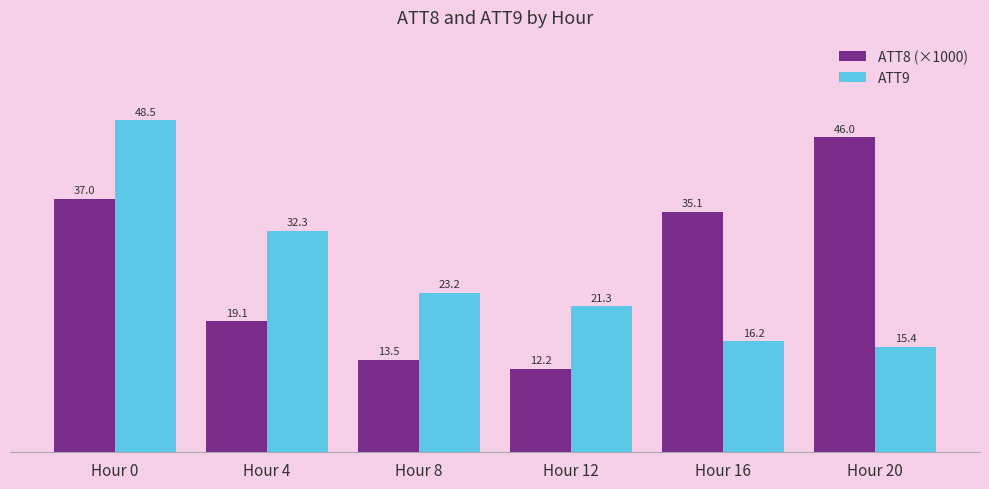

At which label does ATT8 (×1000) reach its minimum?

Hour 12